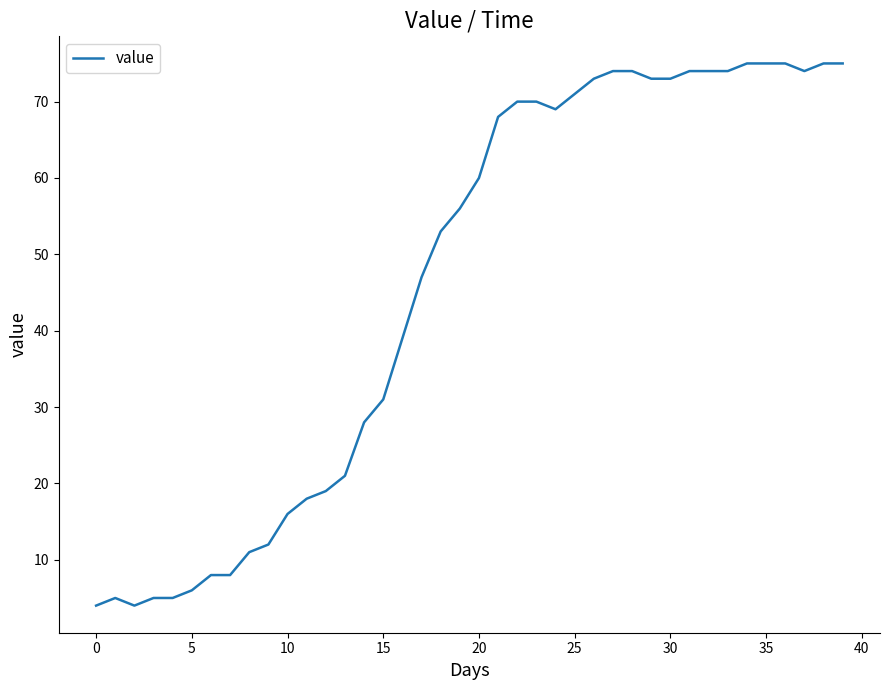

Reading left to right, what are all the values shown in this chart?

4	5	4	5	5	6	8	8	11	12	16	18	19	21	28	31	39	47	53	56	60	68	70	70	69	71	73	74	74	73	73	74	74	74	75	75	75	74	75	75